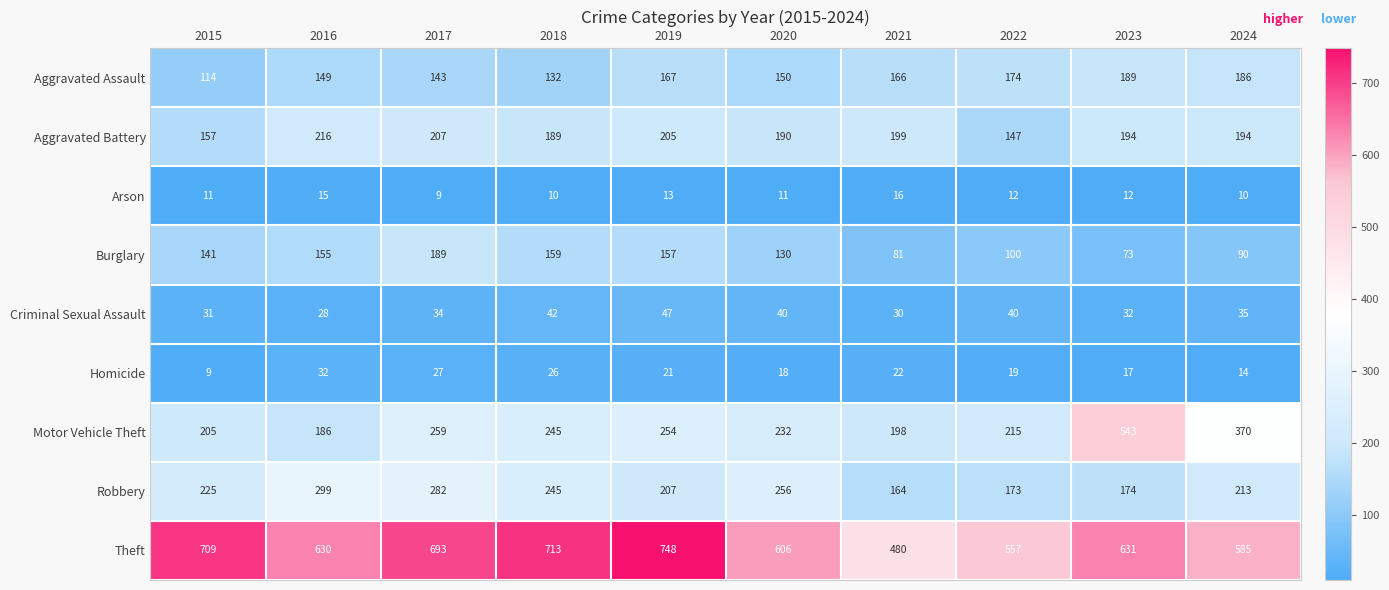

How many categories are shown in the chart?

10